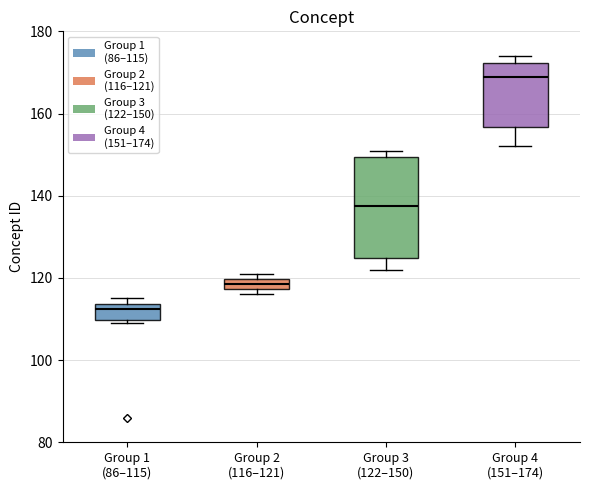

Which box's median line is the lowest?

Group 1 (86–115)